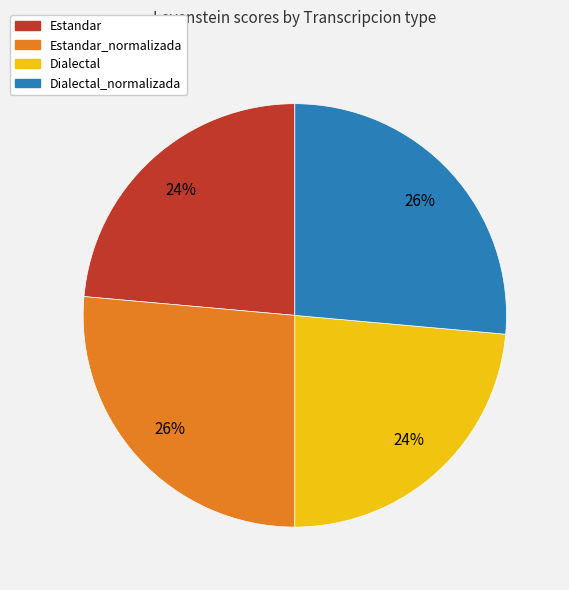

Count the number of slices in the pie.

4